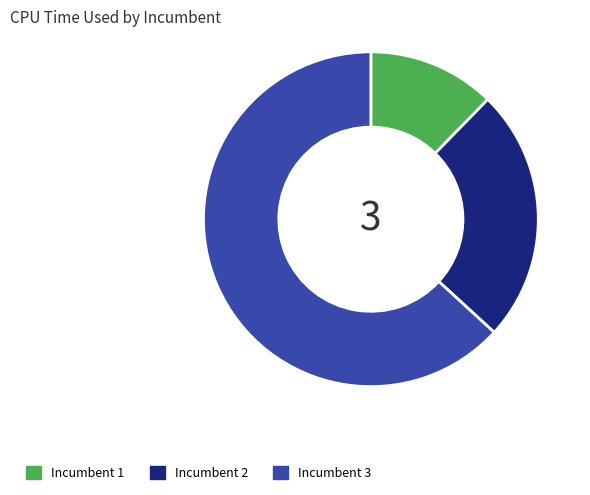

Is the sum of Incumbent 2 and Incumbent 1 greater than half?

No